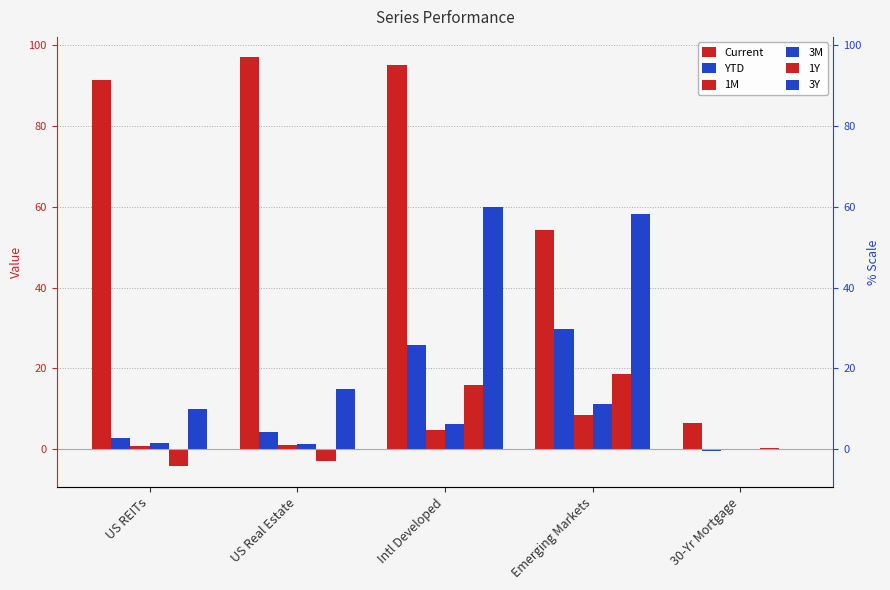

The value of 3Y at 30-Yr Mortgage is -0.5. True or false?

False